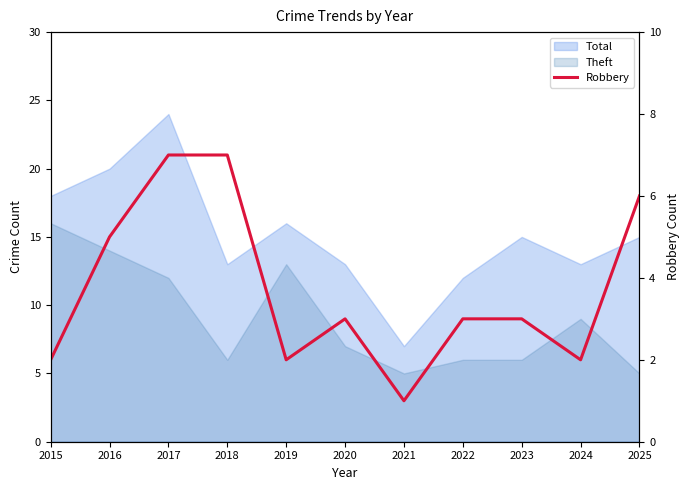

True or false: the data shows 3 at 2020.

True